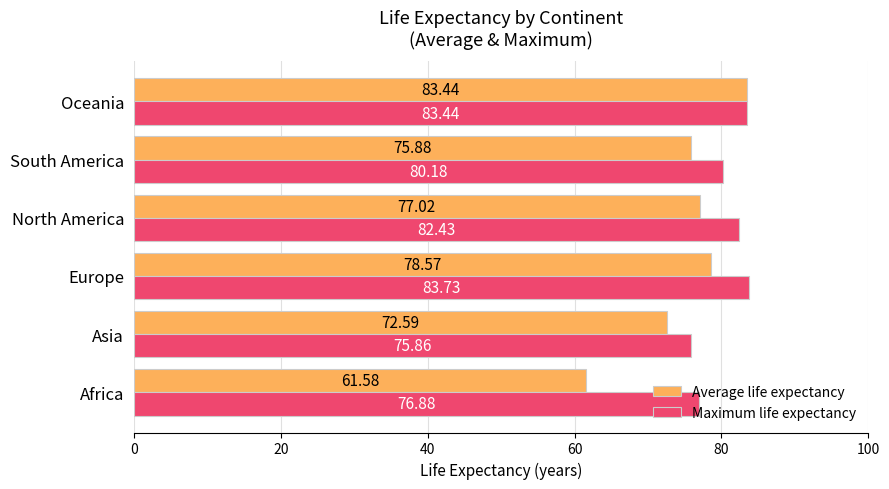

At how many categories does at least one series exceed 75?

6